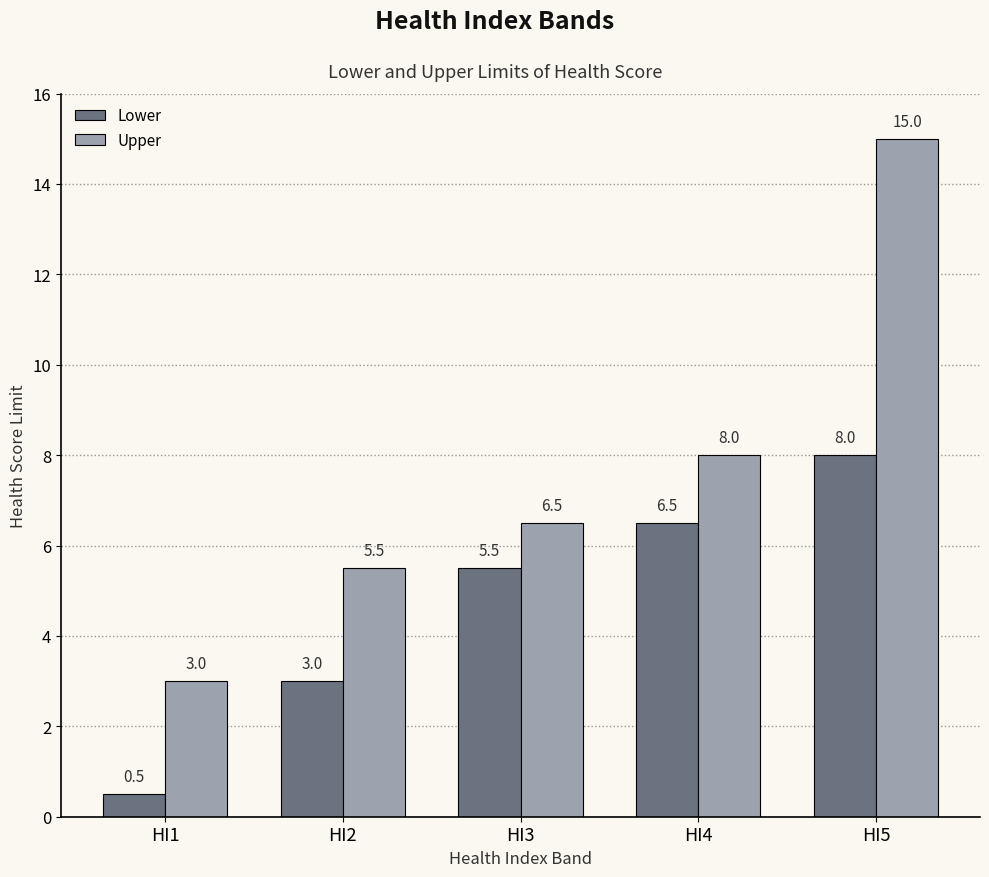

What is the lowest value of the Lower series?

0.5